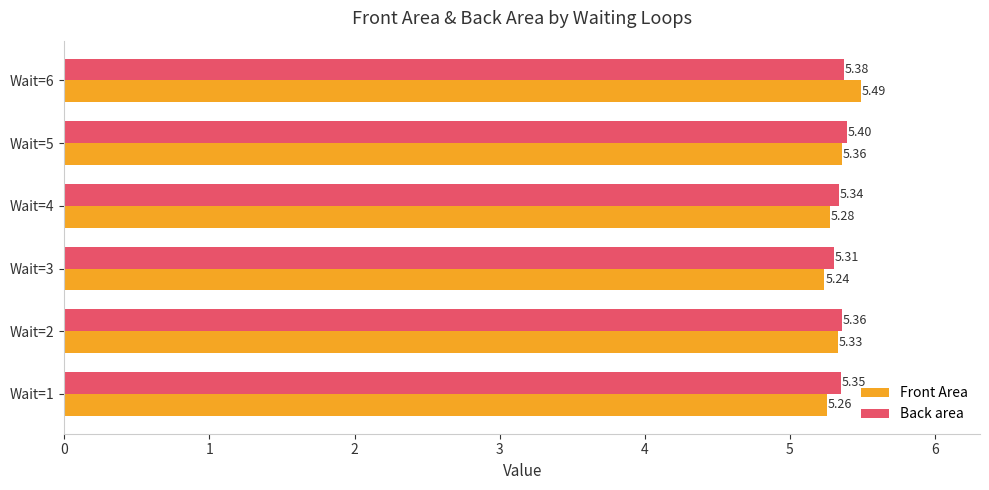

Rank the series at Wait=1 from lowest to highest value.

Front Area, Back area